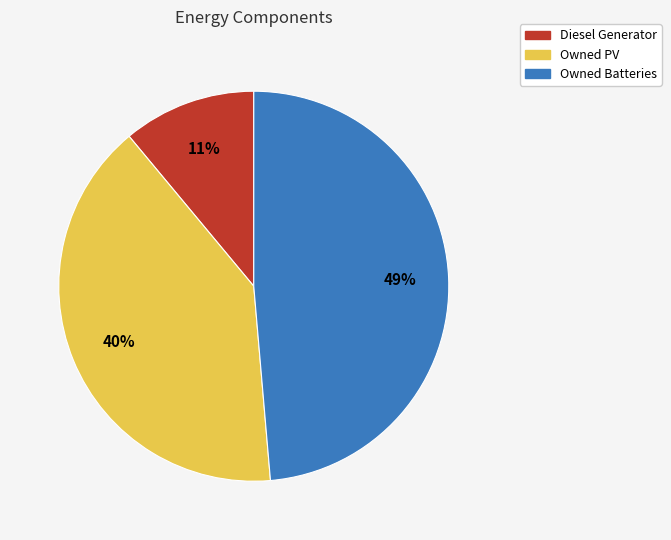

To the nearest percent, what is the difference between the largest and smallest slice percentages?

38%